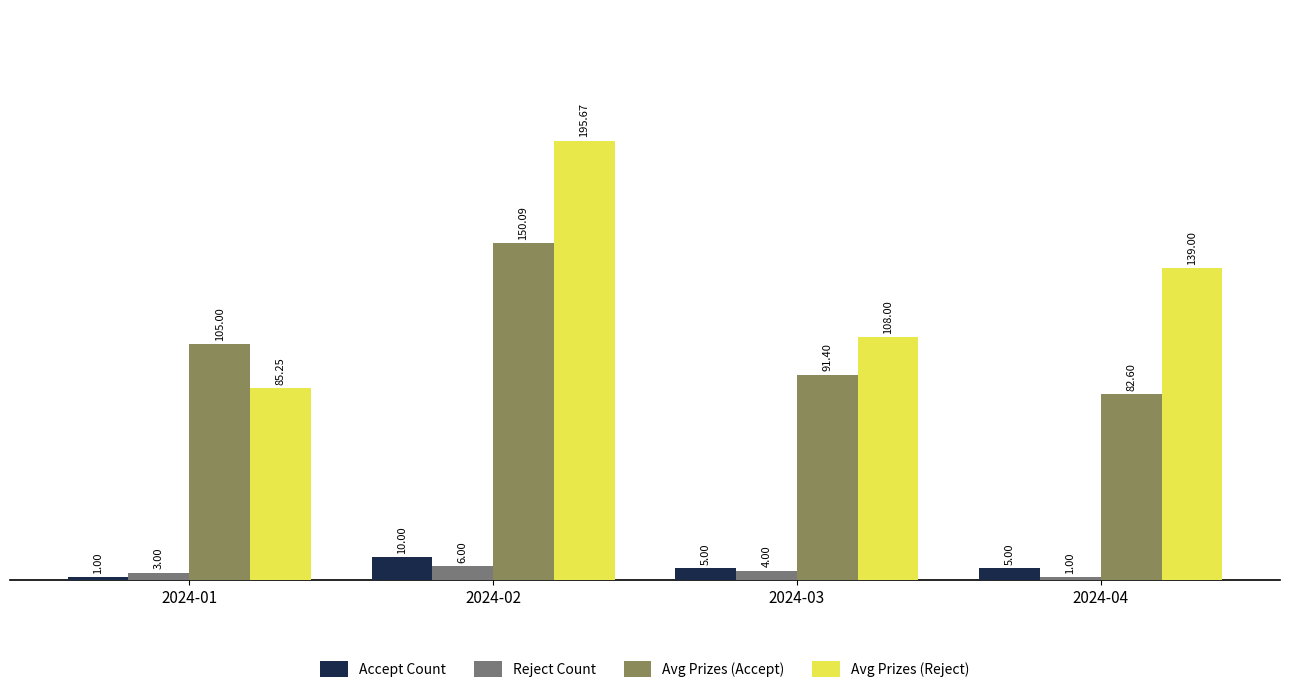

At which label does Accept Count reach its peak?

2024-02